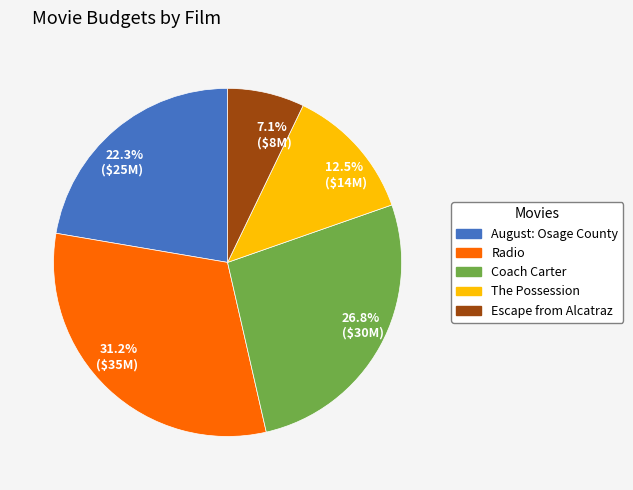

To the nearest percent, what is the difference between the largest and smallest slice percentages?

24%